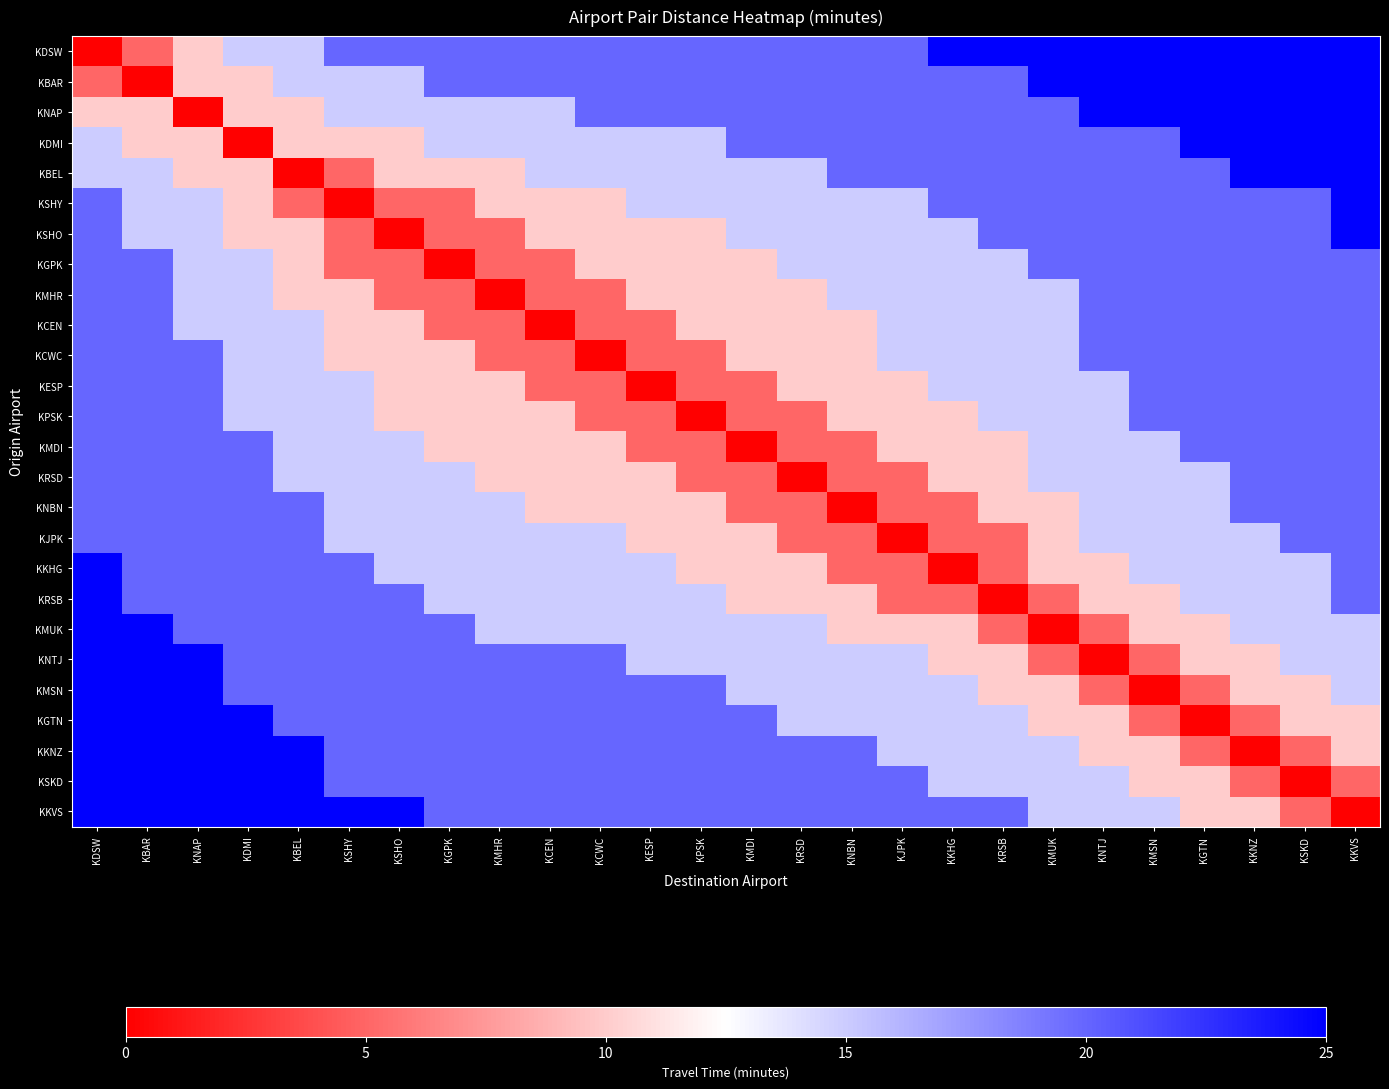

What is the difference between the highest and lowest values at KNAP?

25